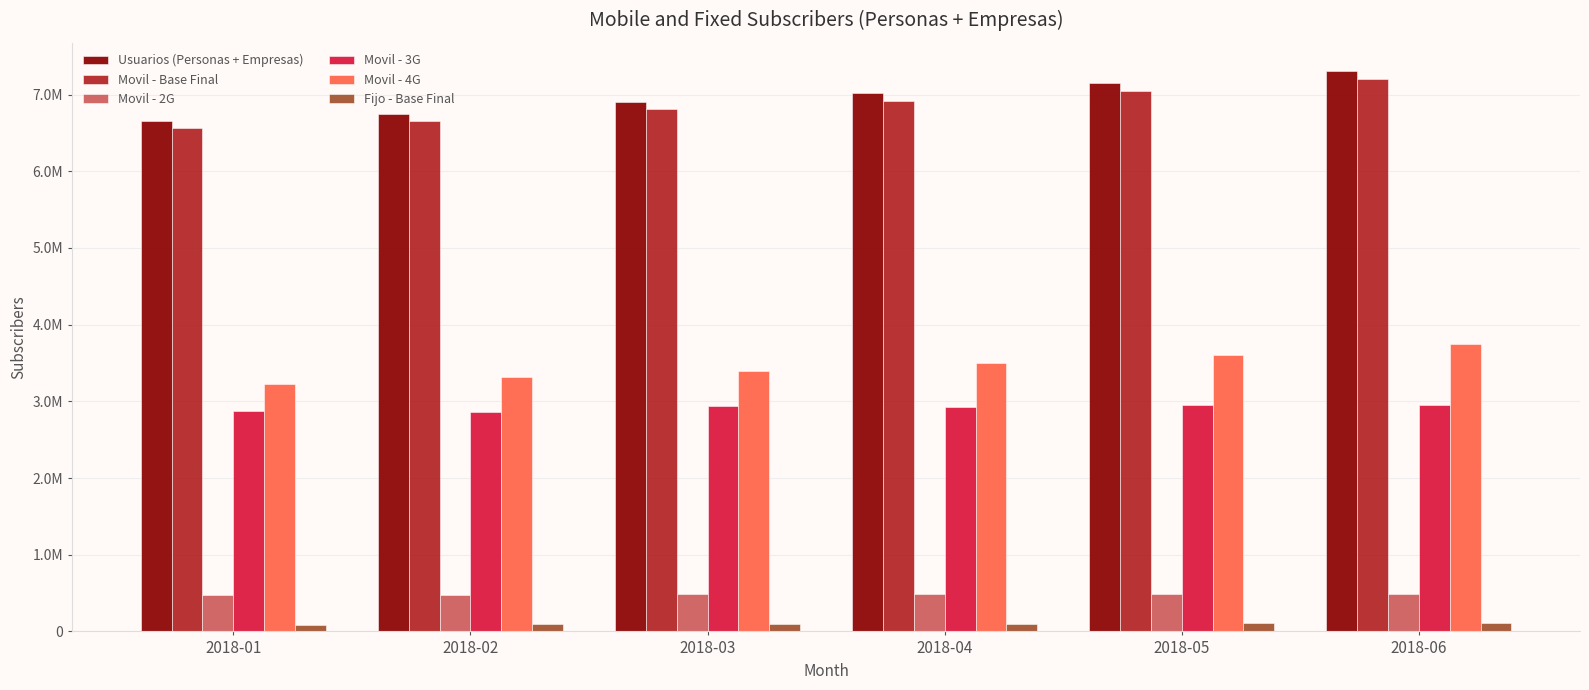

What is the difference between the maximum and minimum values in the Movil - 2G series?

25529.2